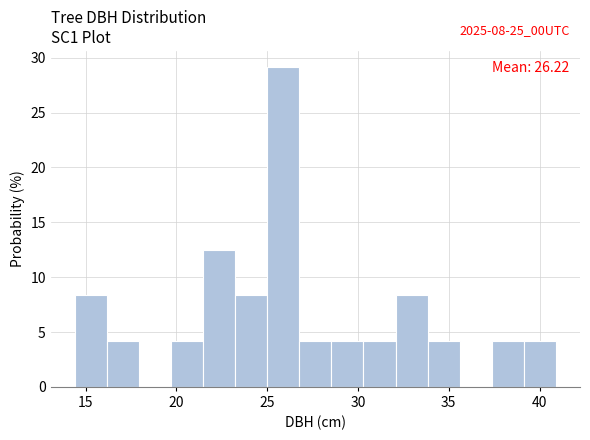

Around what value on the x-axis is the tallest bar? Give the approximate position of its centre, as read against the axis.

26.0